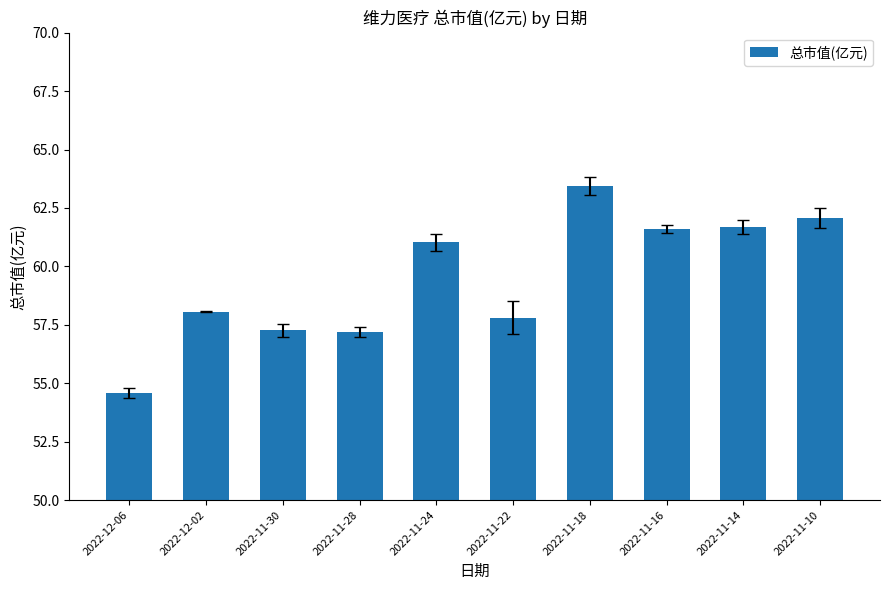

Reading right to left, transcribe all the data shown in this chart.

62.1	61.7	61.6	63.4	57.8	61.0	57.2	57.3	58.1	54.6